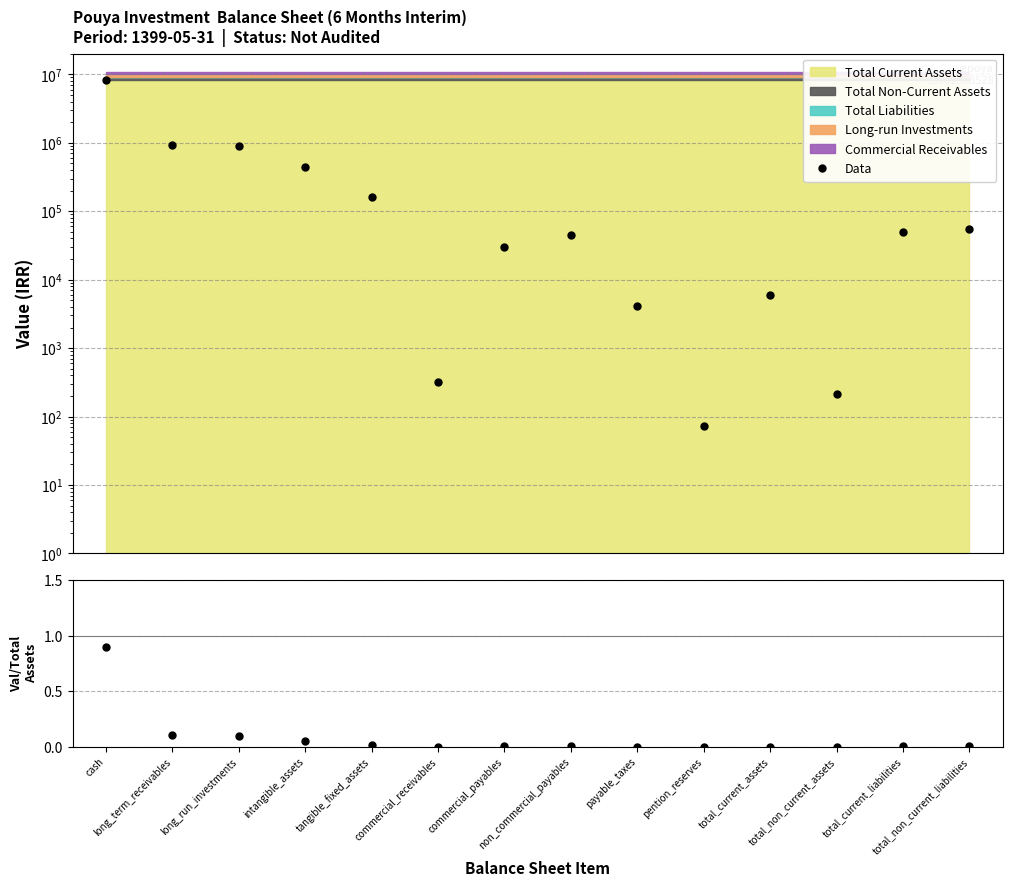

What is the difference between the maximum and minimum values in the Data series?

8305280.0